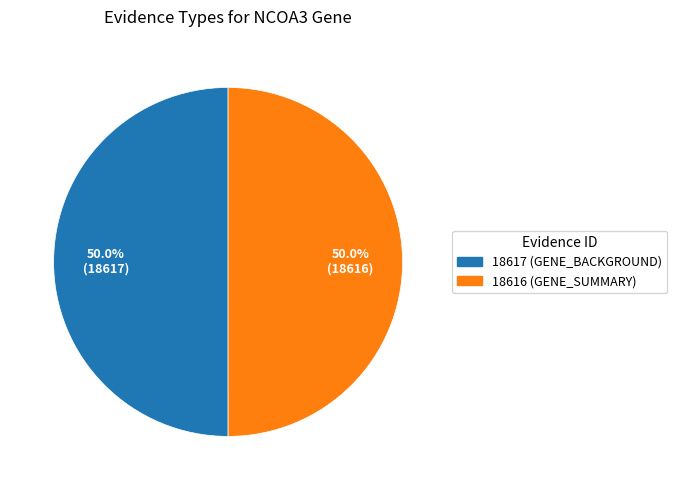

What is the ratio of the value at 18617 (GENE_BACKGROUND) to the value at 18616 (GENE_SUMMARY)?

1.0